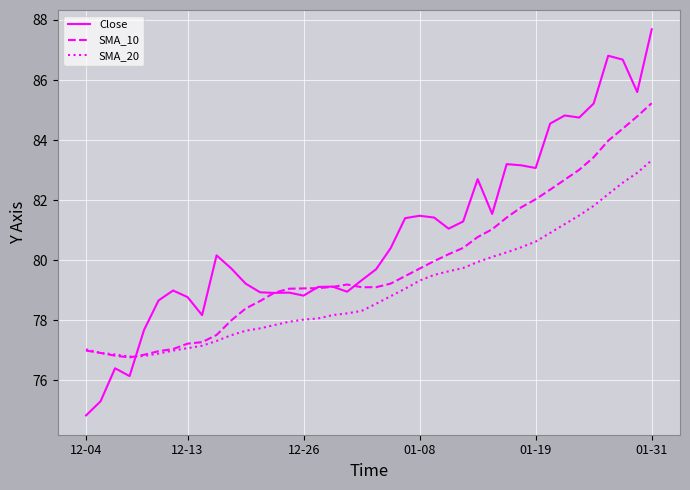

Rank the series by their average value, from lowest to highest.

SMA_20, SMA_10, Close